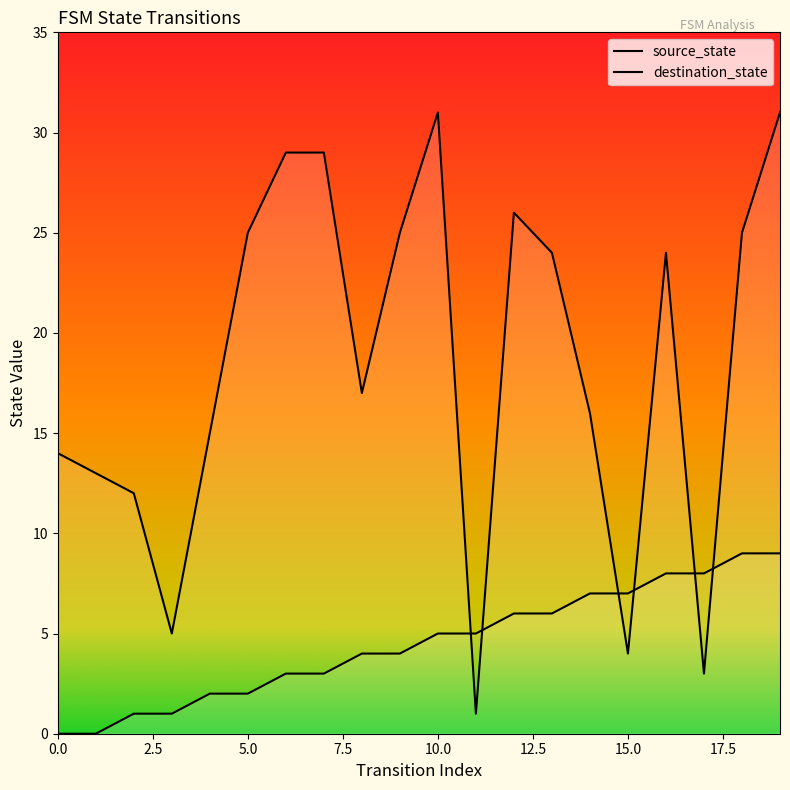

True or false: destination_state and source_state cross at least once.

True